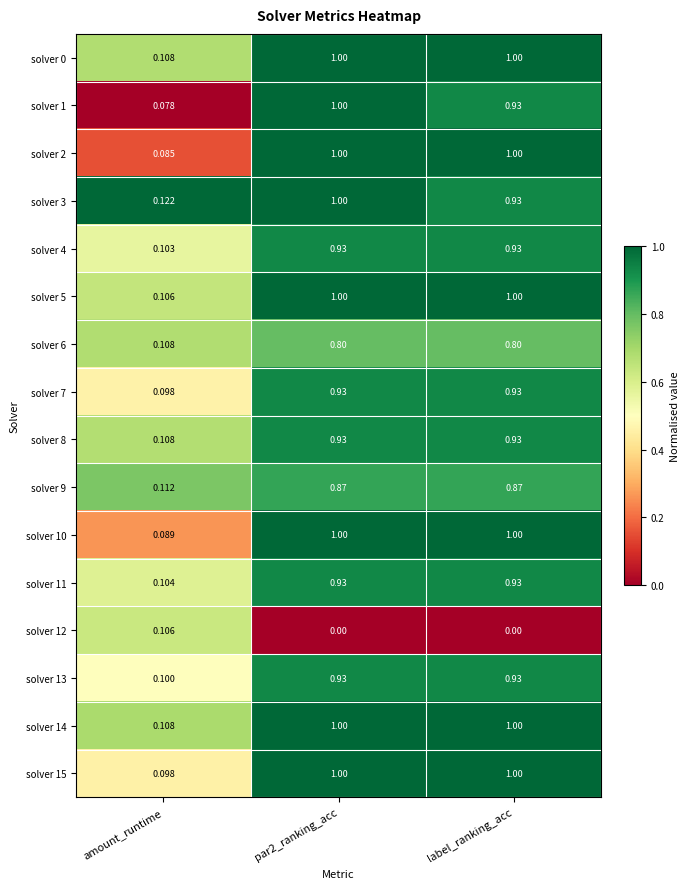

At which label does solver 7 reach its minimum?

amount_runtime